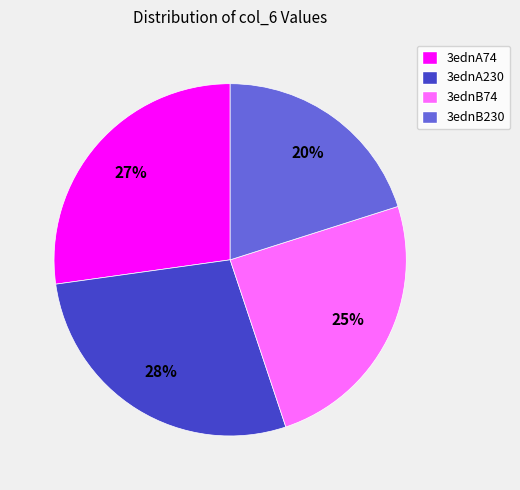

Is there a majority slice in this chart?

No